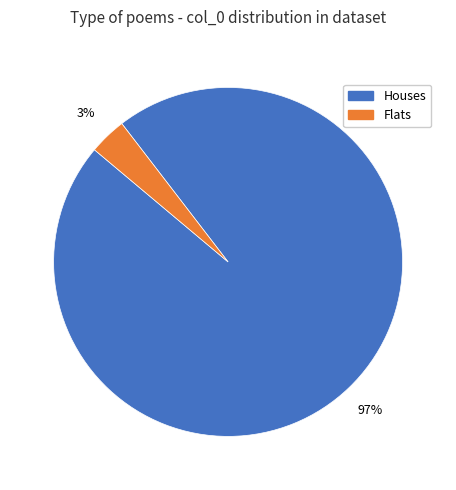

Count the number of slices in the pie.

2